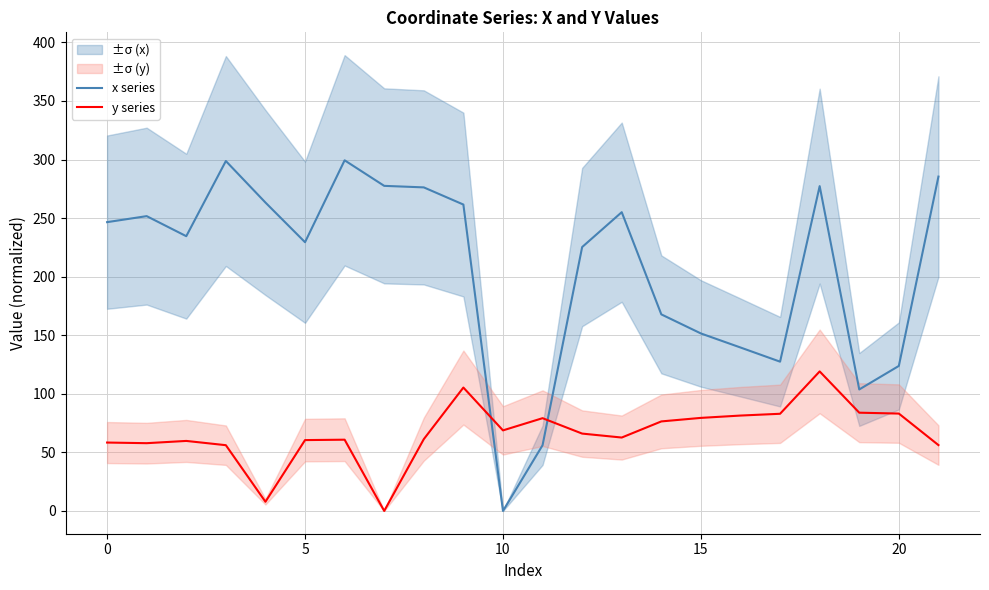

List the series in order of their overall mean, lowest first.

y series, x series